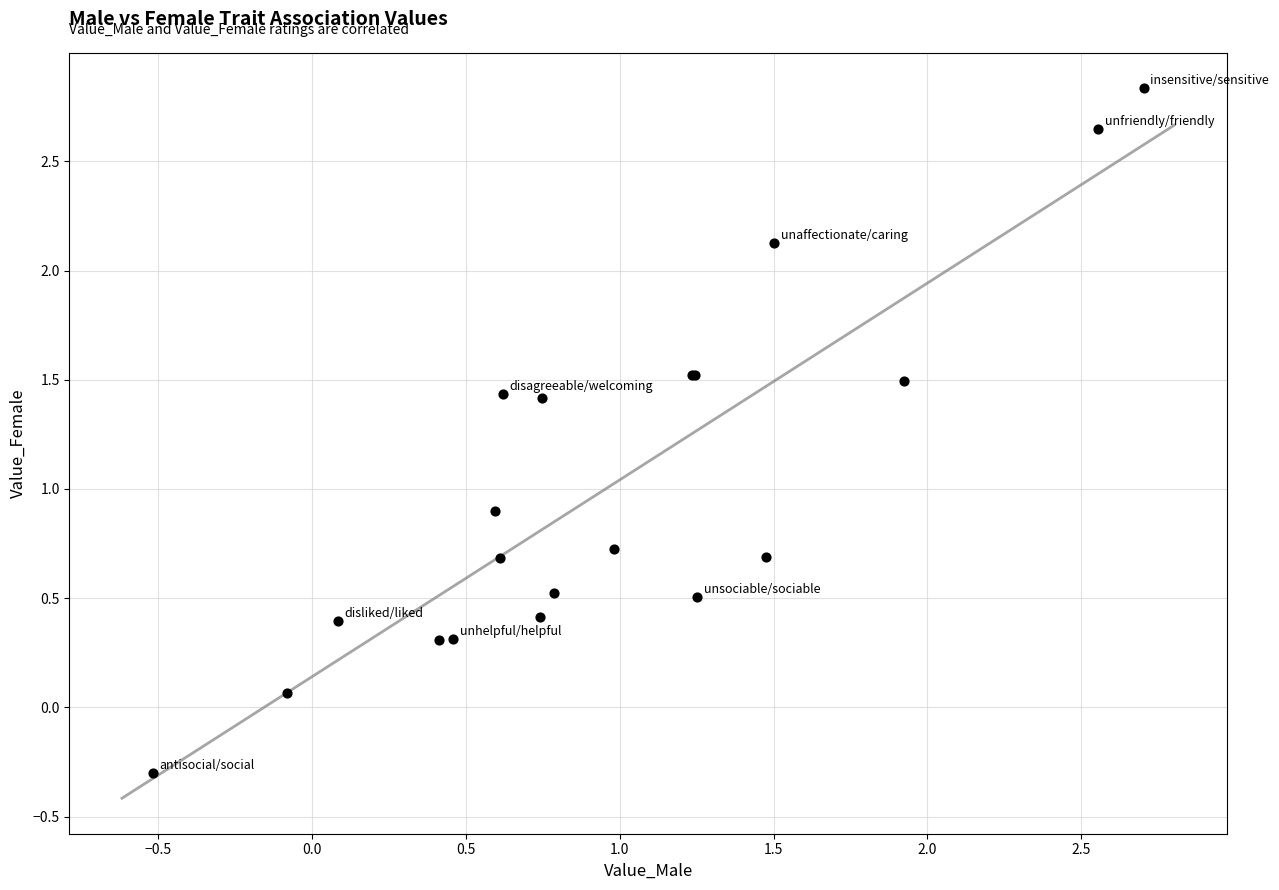

What Y value in the scatter plot is closest to 1?

0.9